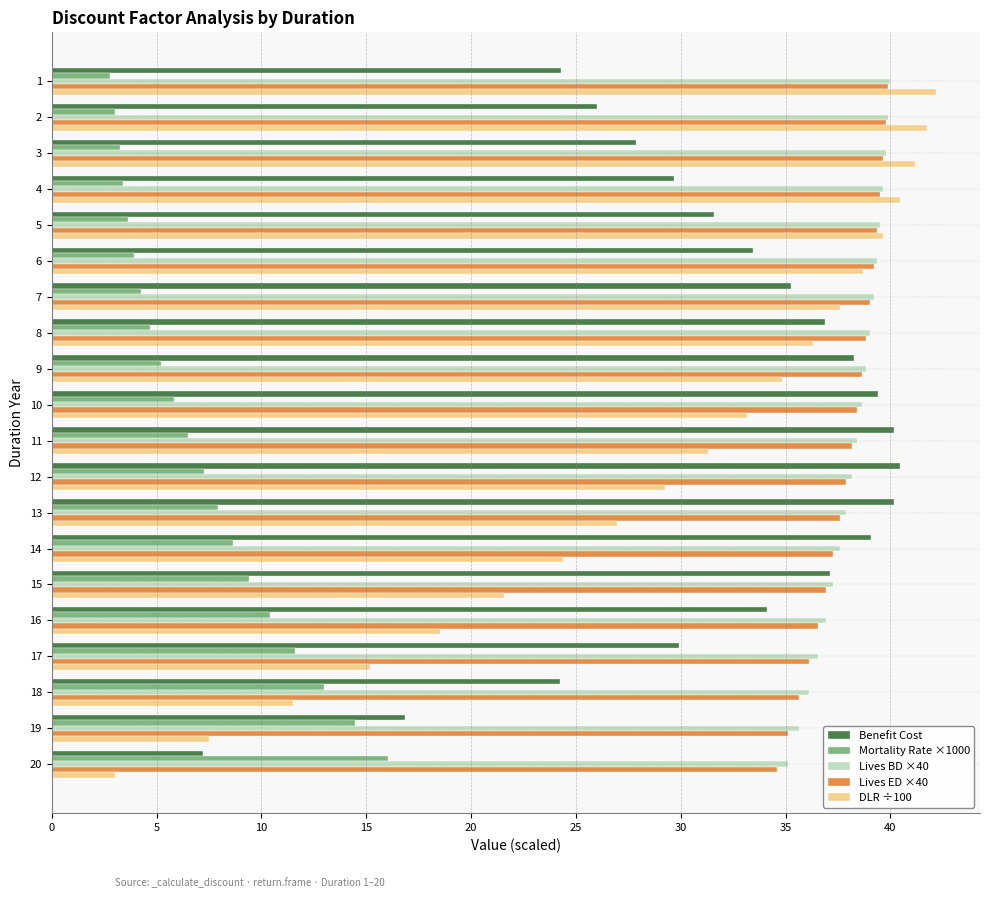

What is the maximum value for Lives BD ×40?

40.0